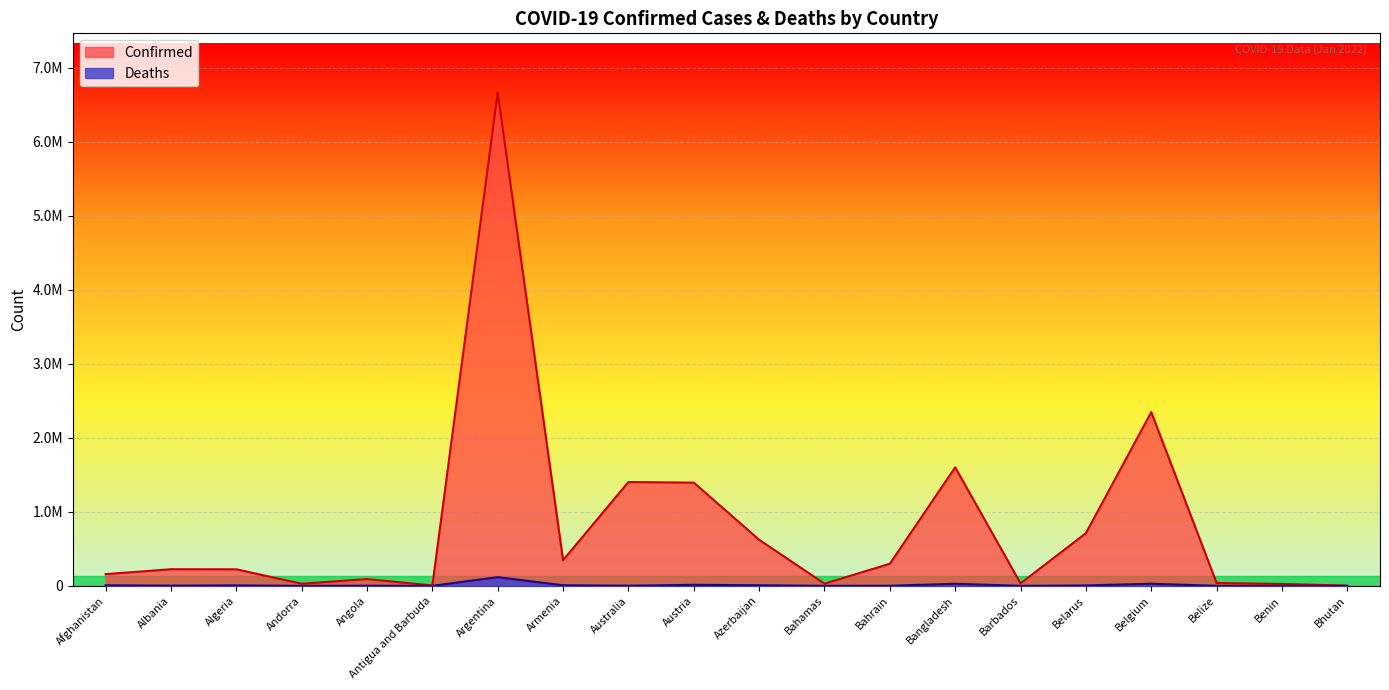

At which category does the chart reach its minimum across all series?

Bhutan